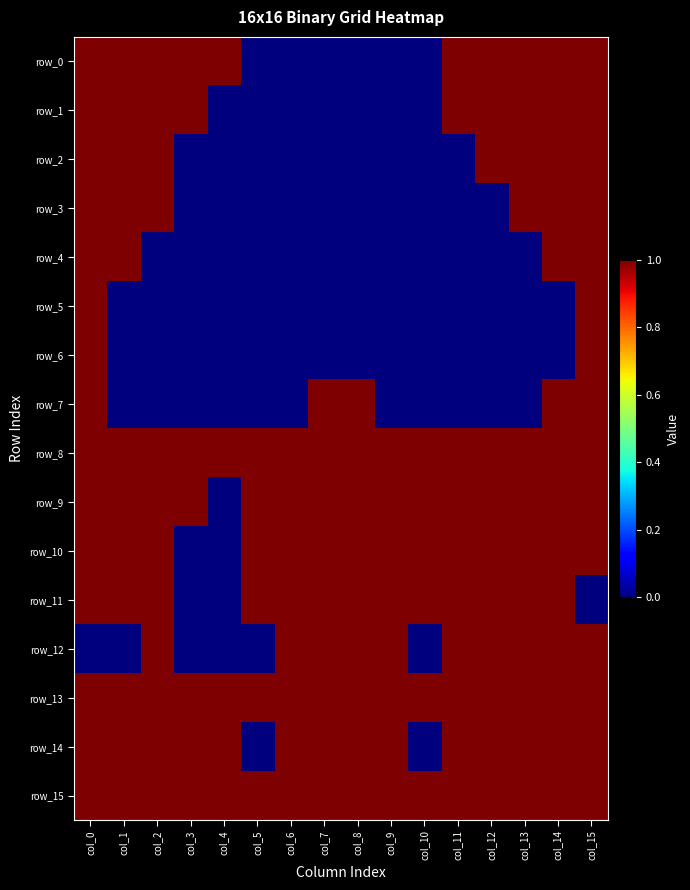

At how many categories does at least one series exceed 0?

16